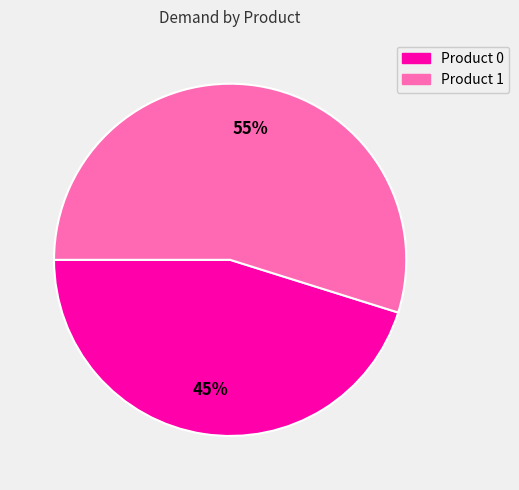

To the nearest percent, what is the average slice percentage?

50%